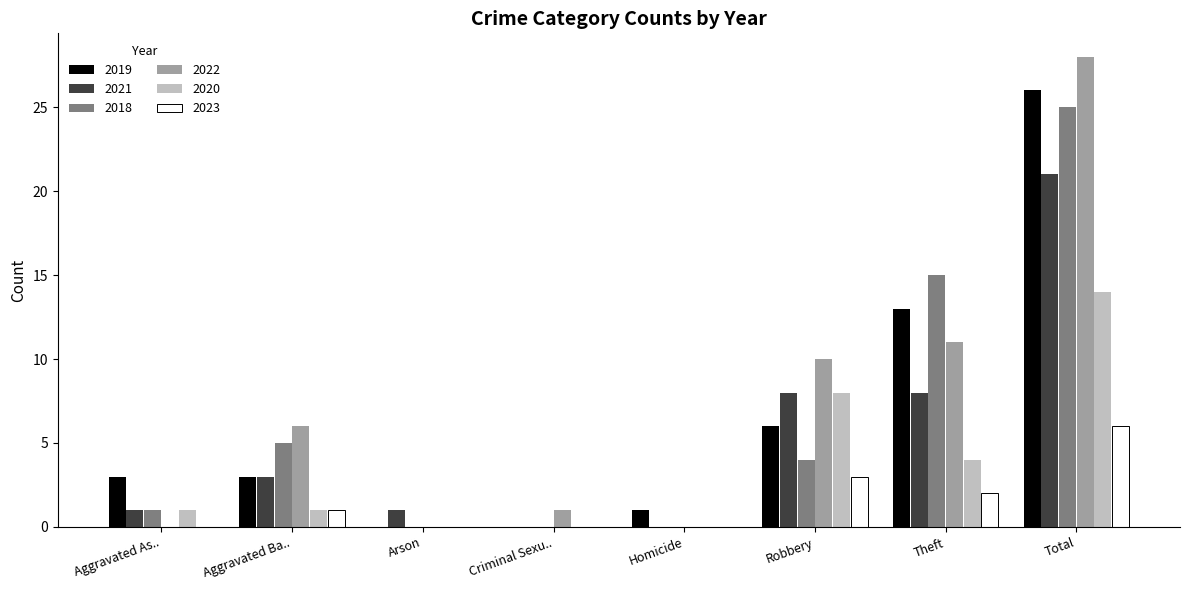

Reading left to right, list all the values displayed in this chart.

2019: 3	3	0	0	1	6	13	26
2021: 1	3	1	0	0	8	8	21
2018: 1	5	0	0	0	4	15	25
2022: 0	6	0	1	0	10	11	28
2020: 1	1	0	0	0	8	4	14
2023: 0	1	0	0	0	3	2	6